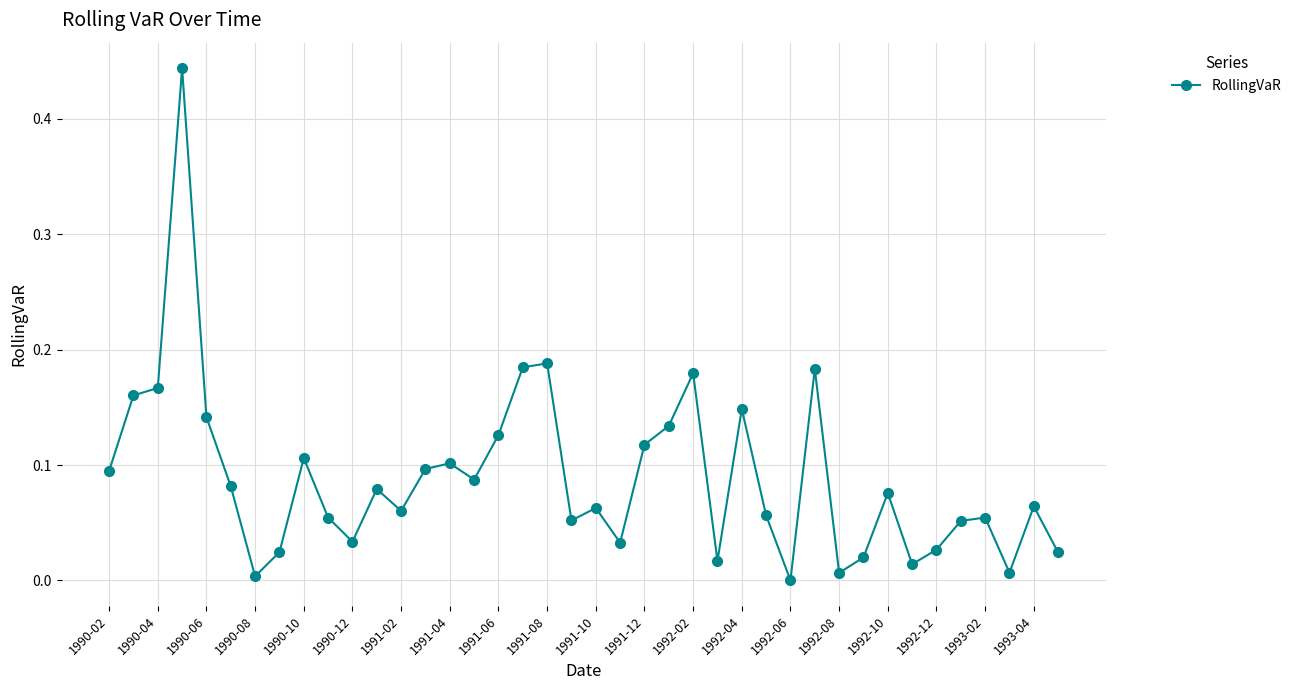

What is the sum of all values?

3.6